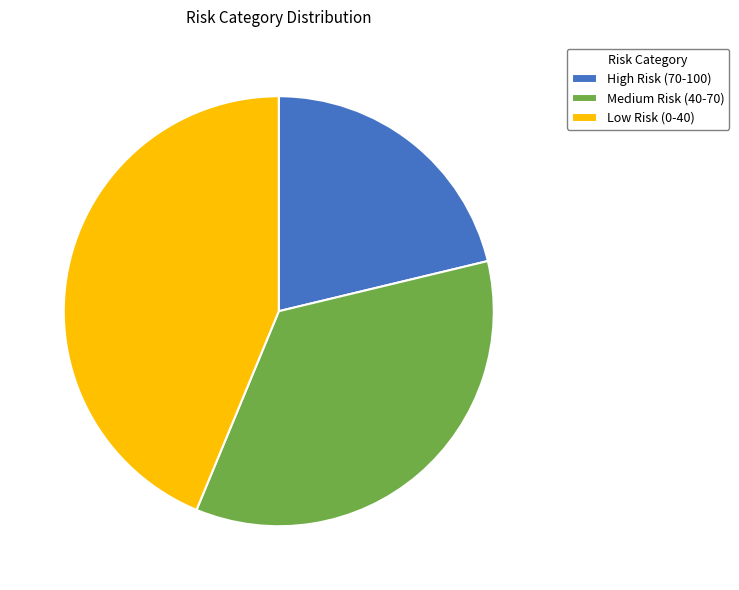

Which category has the biggest portion of the pie?

Low Risk (0-40)